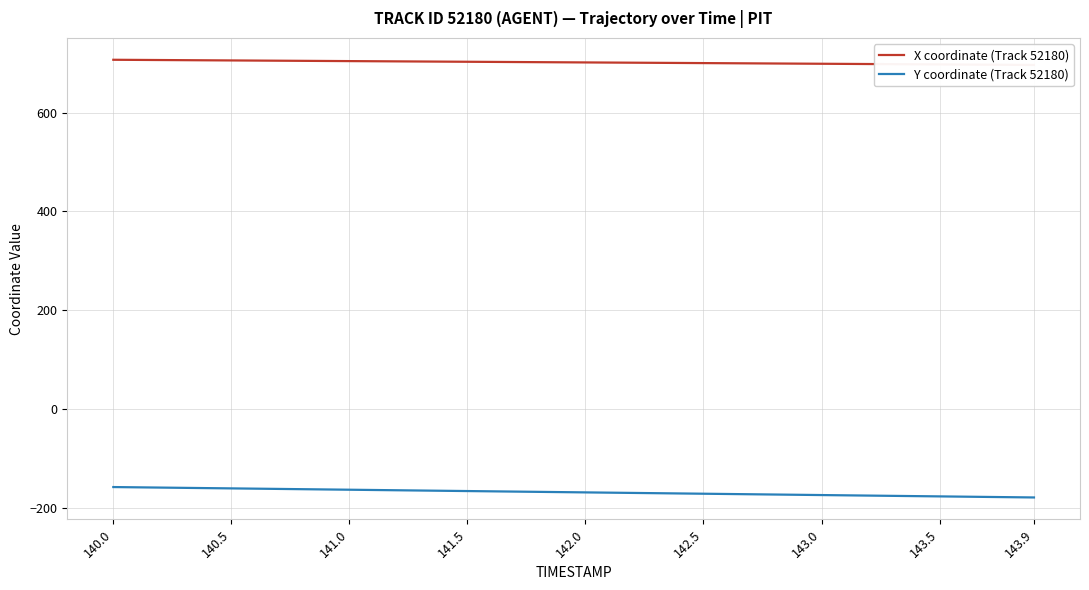

Rank the series by their maximum value, from highest to lowest.

X coordinate (Track 52180), Y coordinate (Track 52180)